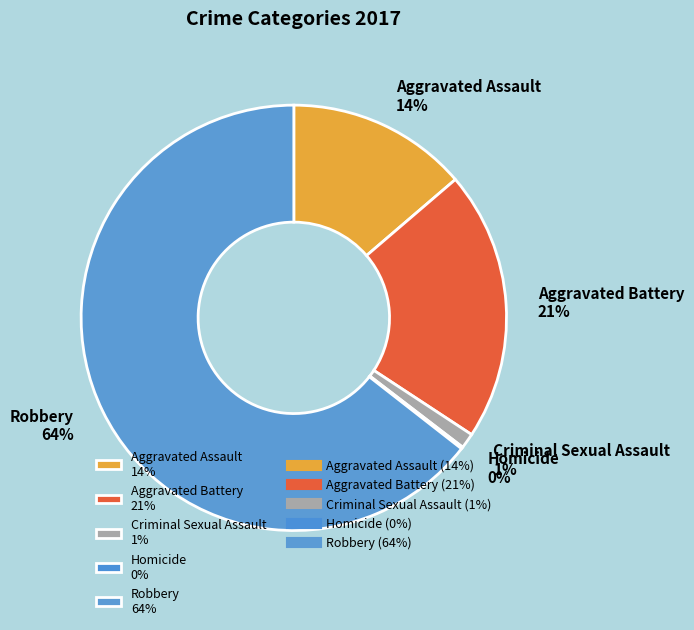

Which slice represents more than half of the pie?

Robbery